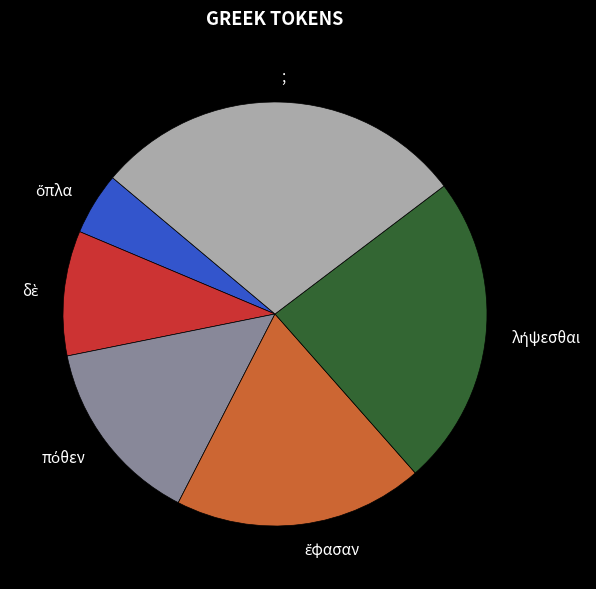

The ; slice represents 16% of the pie. True or false?

False